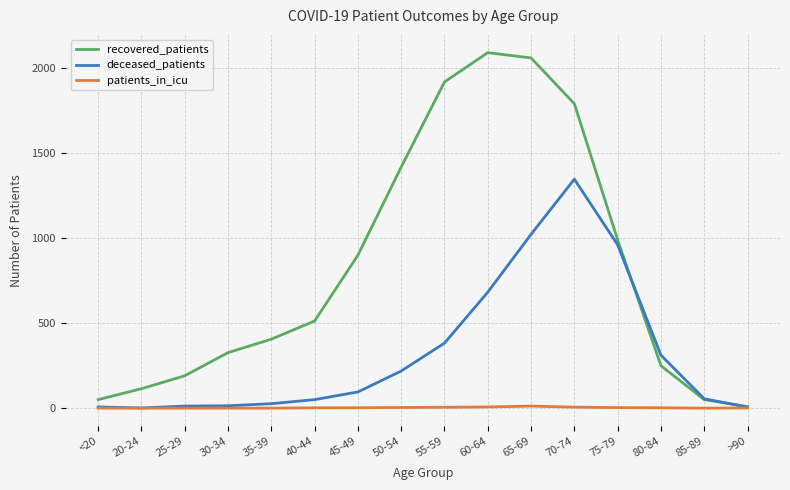

Between 60-64 and 70-74, which series saw the biggest shift?

deceased_patients